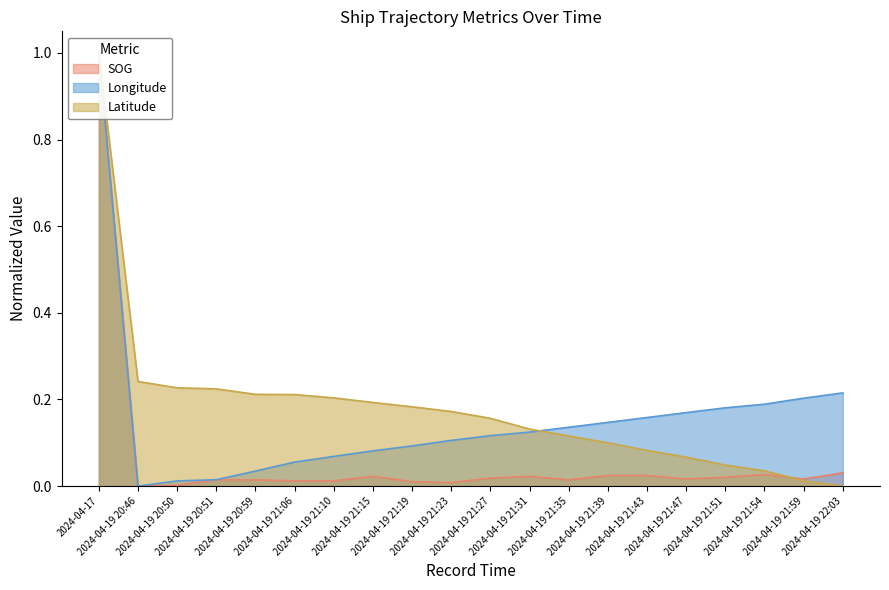

True or false: Latitude and SOG intersect in this chart.

True